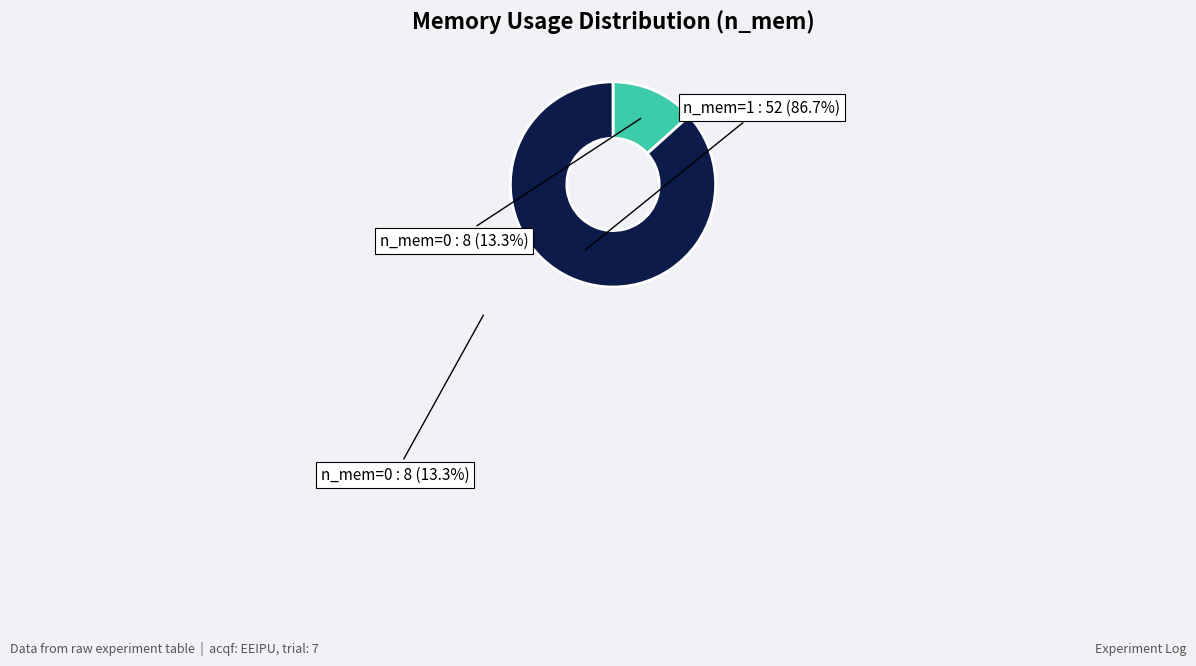

To the nearest percent, what is the average slice percentage?

50%